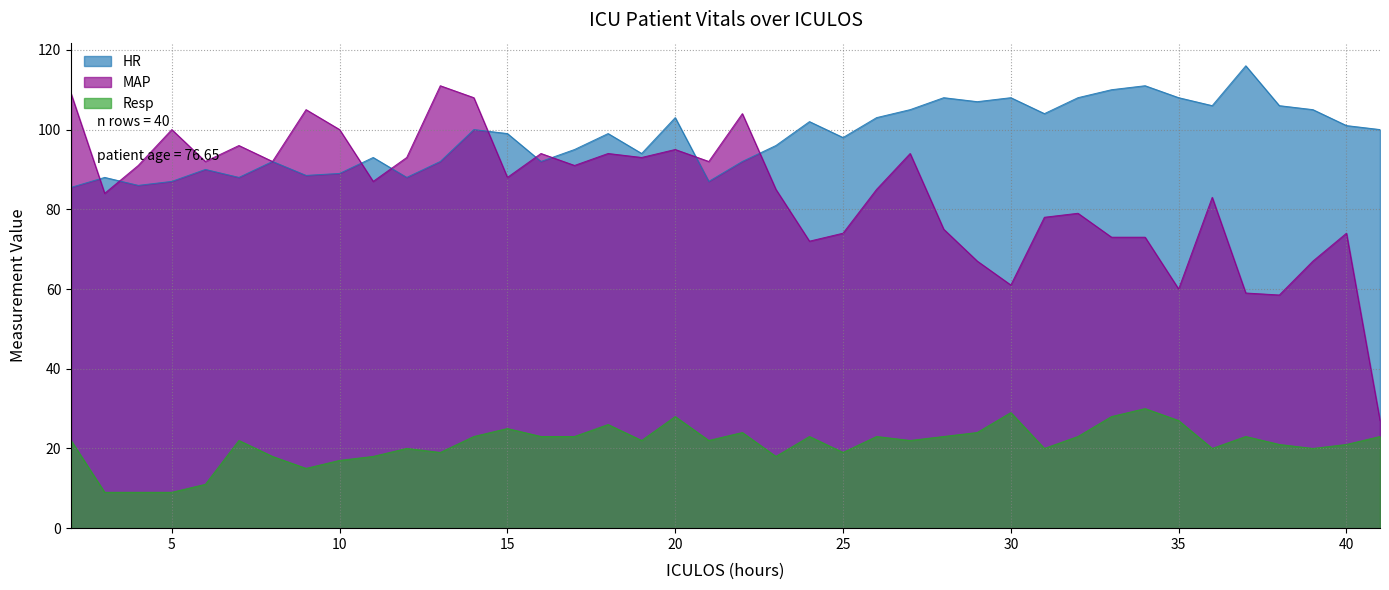

Reading left to right, what are all the values shown in this chart?

HR: 2=85.5	3=88.0	4=86.0	5=87.0	6=90.0	7=88.0	8=92.0	9=88.5	10=89.0	11=93.0	12=88.0	13=92.0	14=100.0	15=99.0	16=92.0	17=95.0	18=99.0	19=94.0	20=103.0	21=87.0	22=92.0	23=96.0	24=102.0	25=98.0	26=103.0	27=105.0	28=108.0	29=107.0	30=108.0	31=104.0	32=108.0	33=110.0	34=111.0	35=108.0	36=106.0	37=116.0	38=106.0	39=105.0	40=101.0	41=100.0
MAP: 2=109.0	3=84.0	4=91.0	5=100.0	6=92.0	7=96.0	8=92.0	9=105.0	10=100.0	11=87.0	12=93.0	13=111.0	14=108.0	15=88.0	16=94.0	17=91.0	18=94.0	19=93.0	20=95.0	21=92.0	22=104.0	23=85.0	24=72.0	25=74.0	26=85.0	27=94.0	28=75.0	29=67.0	30=61.0	31=78.0	32=79.0	33=73.0	34=73.0	35=60.0	36=83.0	37=59.0	38=58.5	39=67.0	40=74.0	41=27.0
Resp: 2=22.0	3=9.0	4=9.0	5=9.0	6=11.0	7=22.0	8=18.0	9=15.0	10=17.0	11=18.0	12=20.0	13=19.0	14=23.0	15=25.0	16=23.0	17=23.0	18=26.0	19=22.0	20=28.0	21=22.0	22=24.0	23=18.0	24=23.0	25=19.0	26=23.0	27=22.0	28=23.0	29=24.0	30=29.0	31=20.0	32=23.0	33=28.0	34=30.0	35=27.0	36=20.0	37=23.0	38=21.0	39=20.0	40=21.0	41=23.0